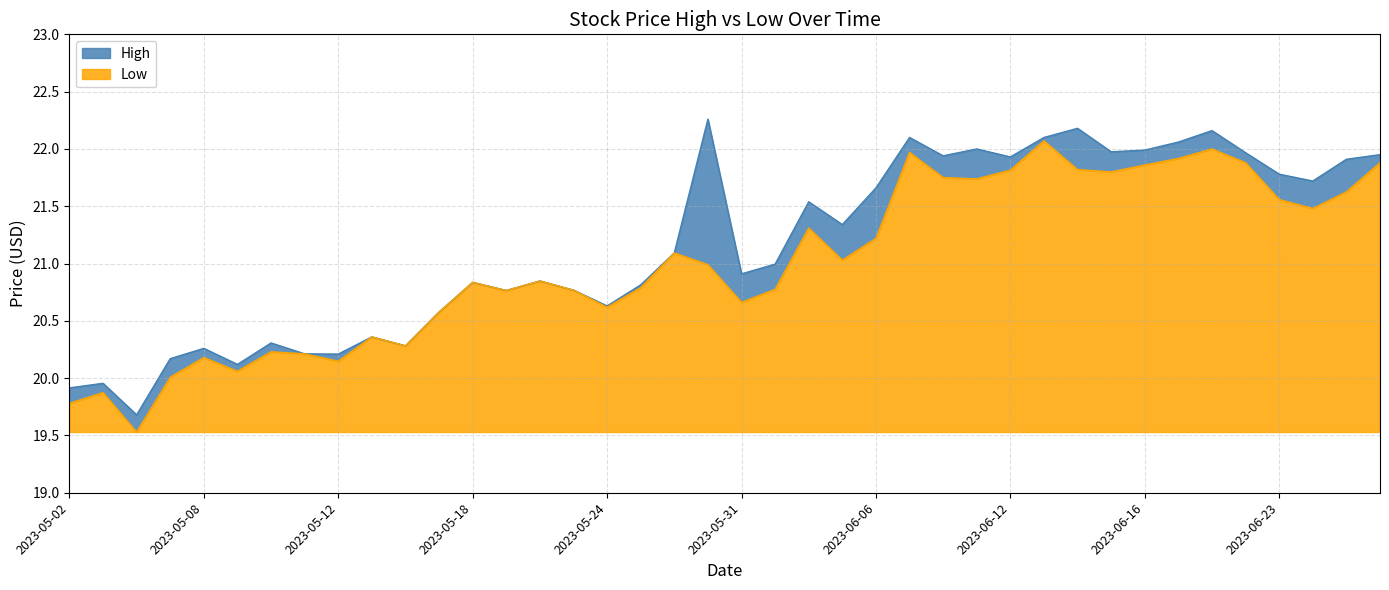

True or false: High and Low cross at least once.

False